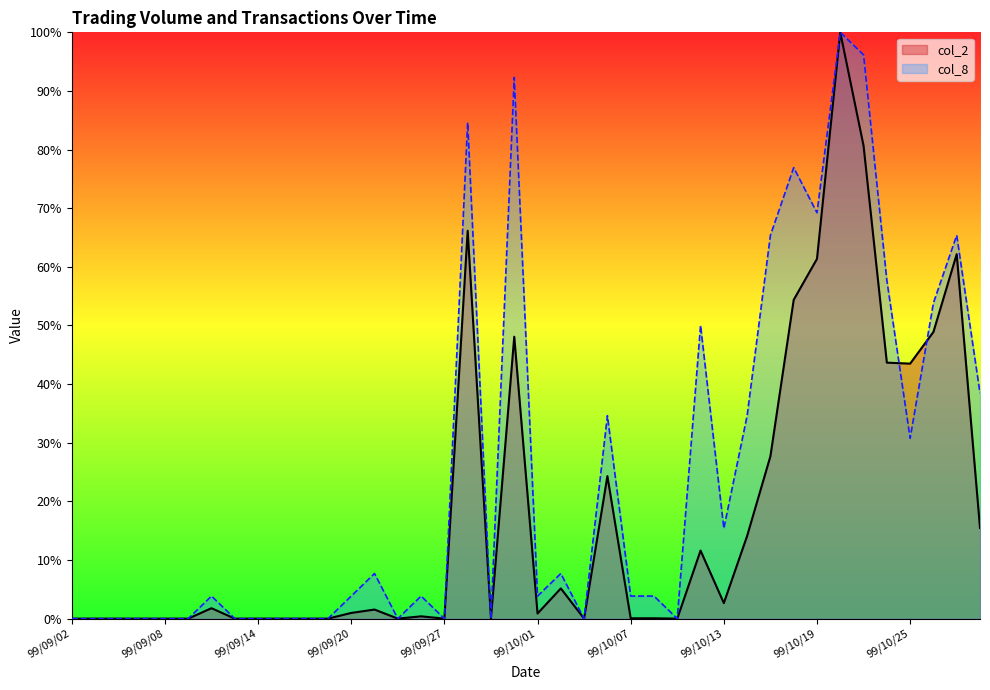

What is the total value across all series at 99/09/21?

9.2